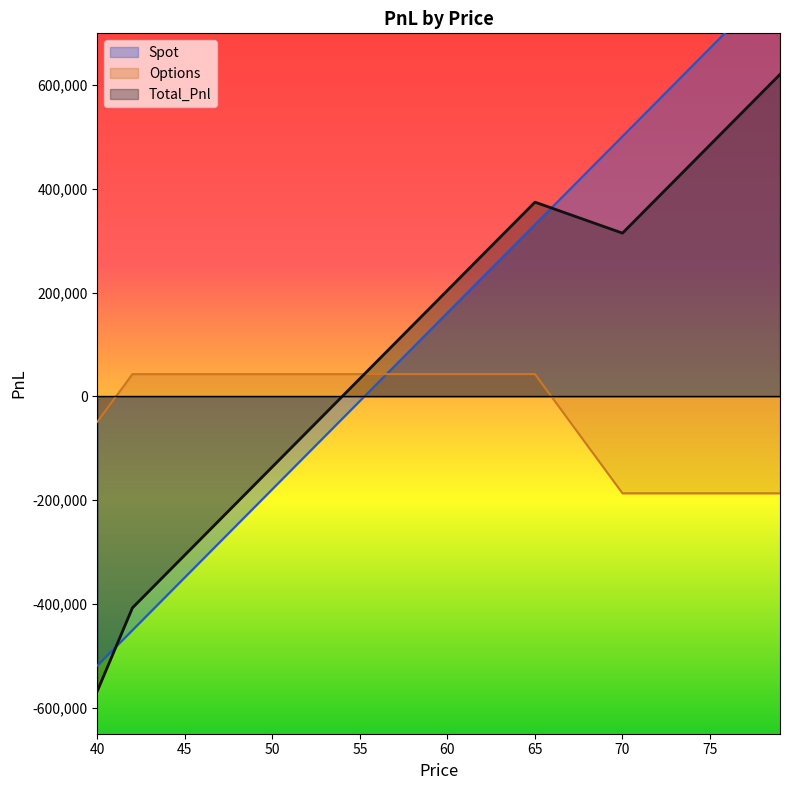

What are all the series names shown in the legend?

Spot, Options, Total_Pnl